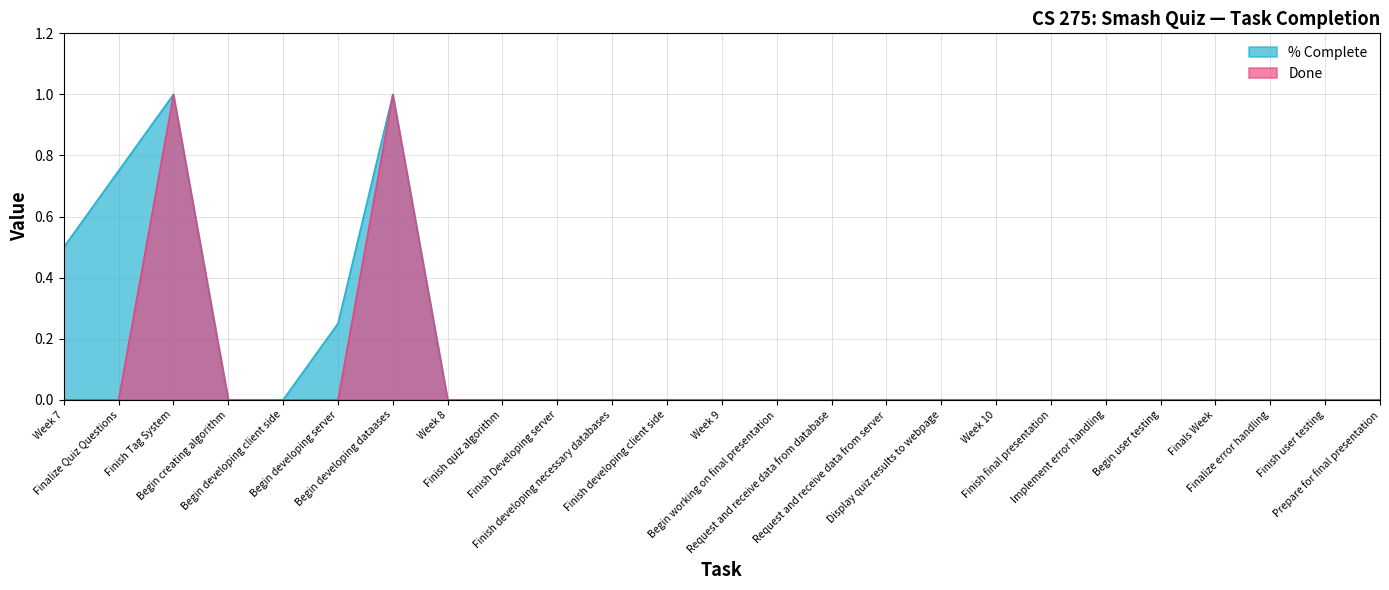

Reading left to right, transcribe all the data shown in this chart.

% Complete: 0.5	0.8	1.0	0.0	0.0	0.2	1.0	0.0	0.0	0.0	0.0	0.0	0.0	0.0	0.0	0.0	0.0	0.0	0.0	0.0	0.0	0.0	0.0	0.0	0.0
Done: 0.0	0.0	1.0	0.0	0.0	0.0	1.0	0.0	0.0	0.0	0.0	0.0	0.0	0.0	0.0	0.0	0.0	0.0	0.0	0.0	0.0	0.0	0.0	0.0	0.0